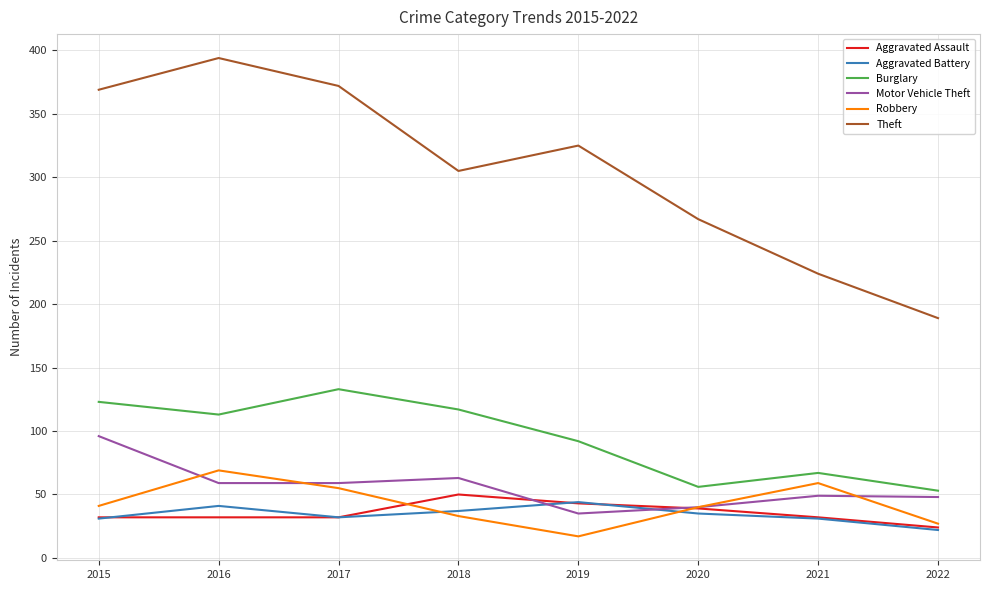

In Motor Vehicle Theft, how many points are higher than both neighbors (excluding endpoints)?

2